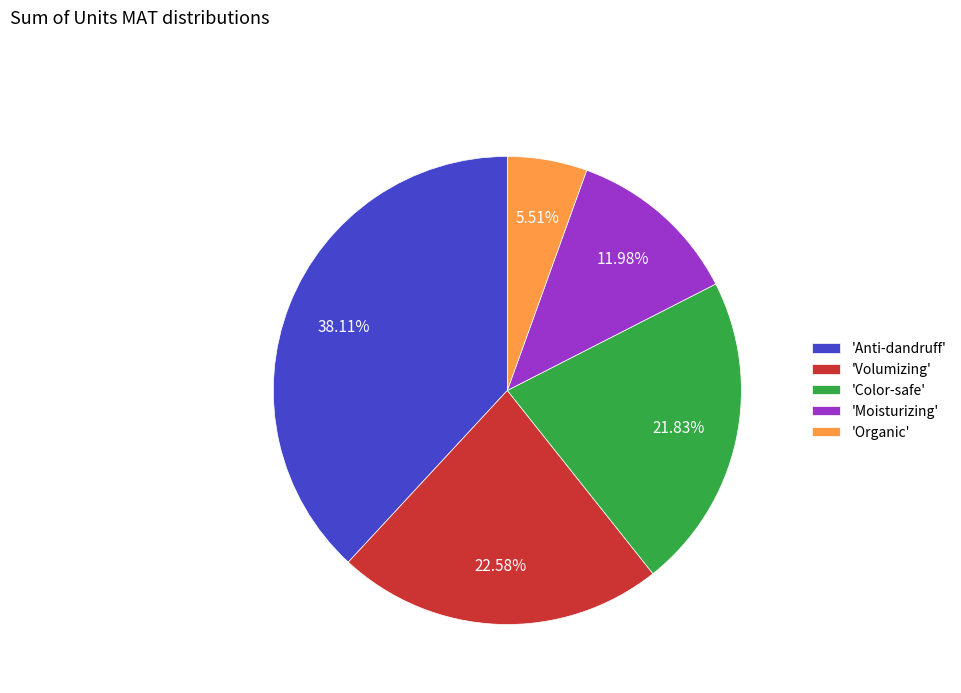

Which category has the biggest portion of the pie?

'Anti-dandruff'